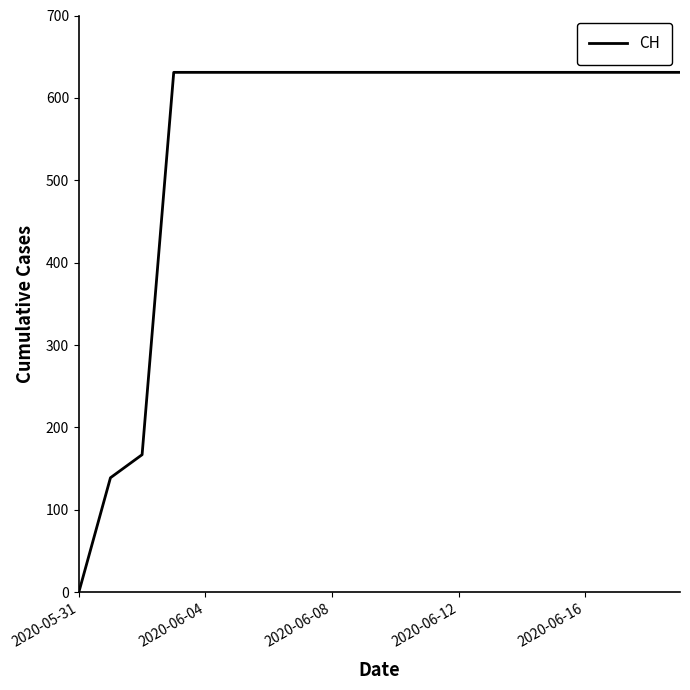

What is the maximum value shown in the chart?

631